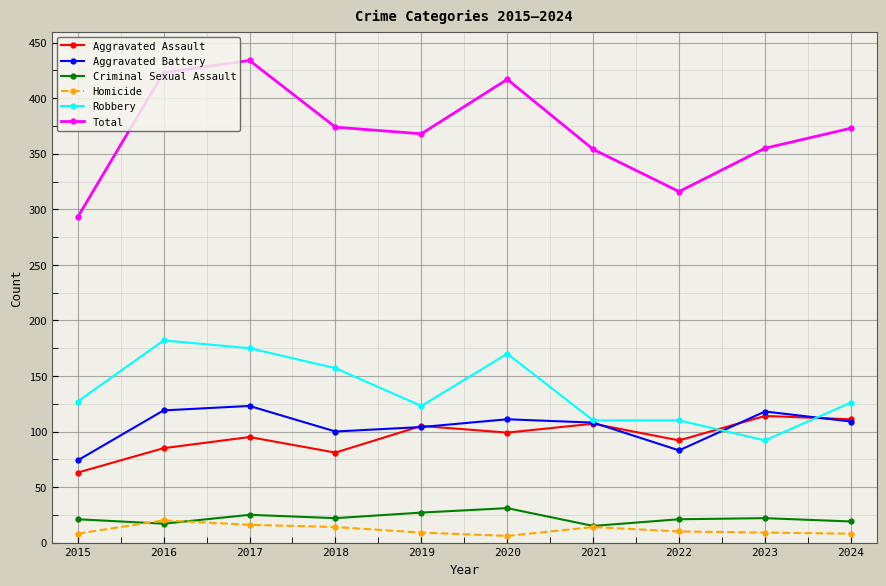

What value does the Aggravated Battery series have at 2019, to the nearest 10?

100